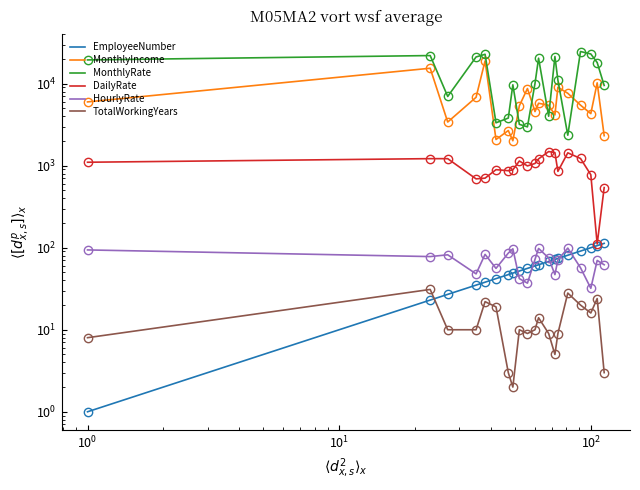

How many lines are shown in the chart?

6